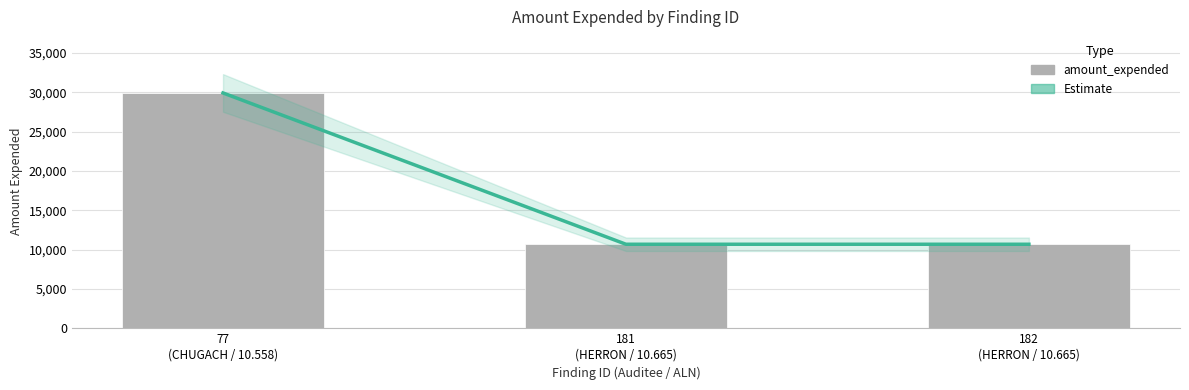

How many distinct data groups are displayed?

2